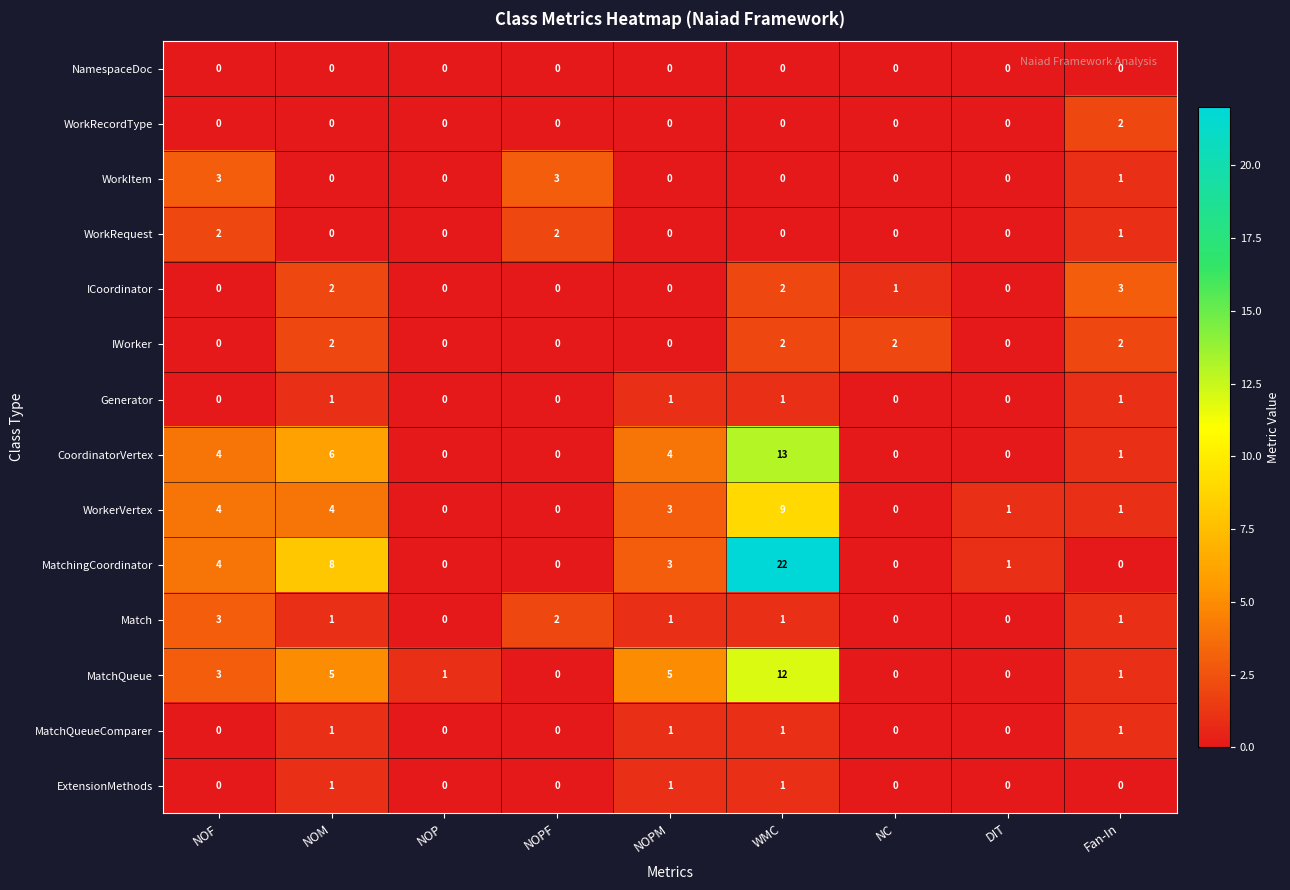

Which series has the largest total across all categories?

MatchingCoordinator